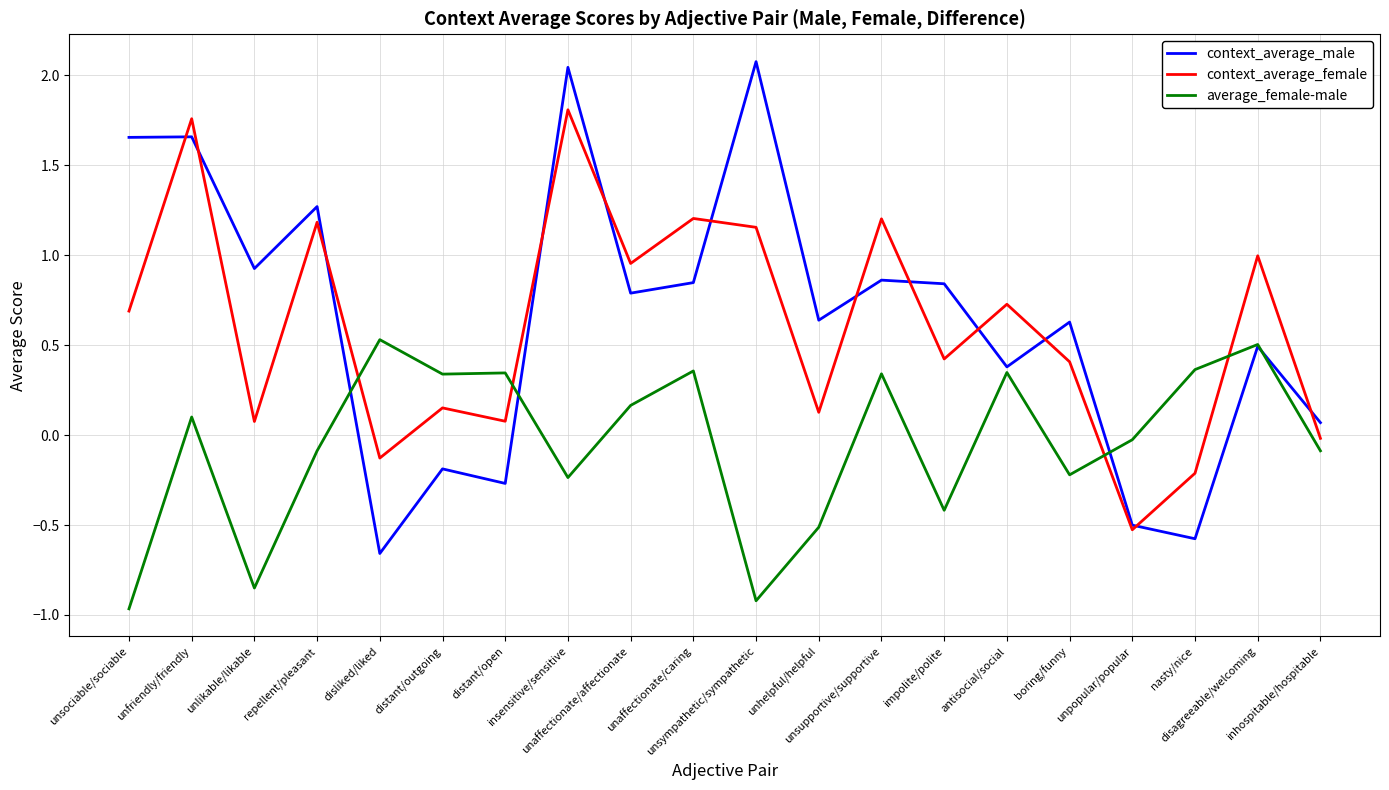

What are all the series names shown in the legend?

context_average_male, context_average_female, average_female-male